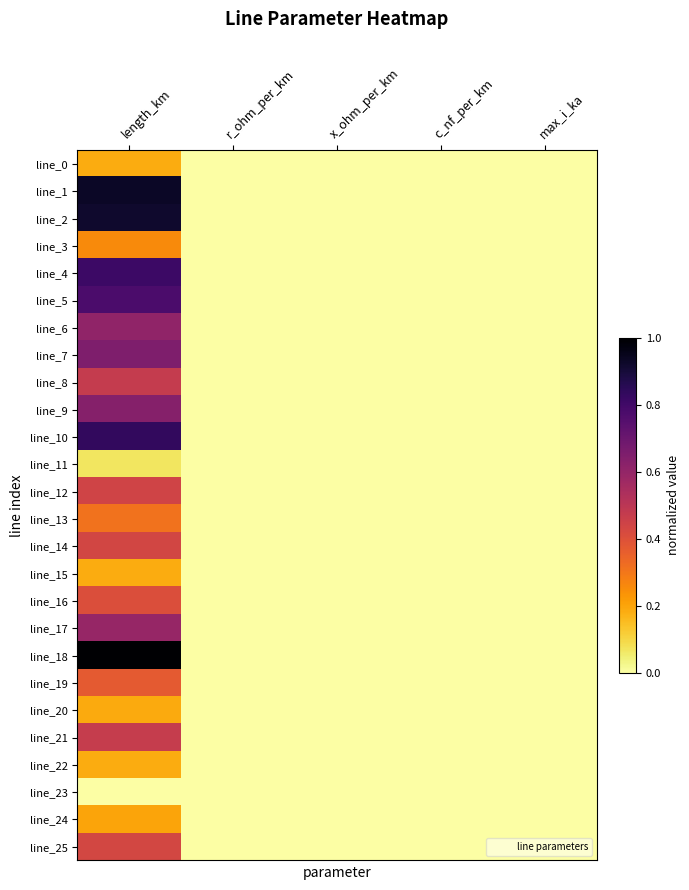

At which category does the chart reach its peak across all series?

length_km